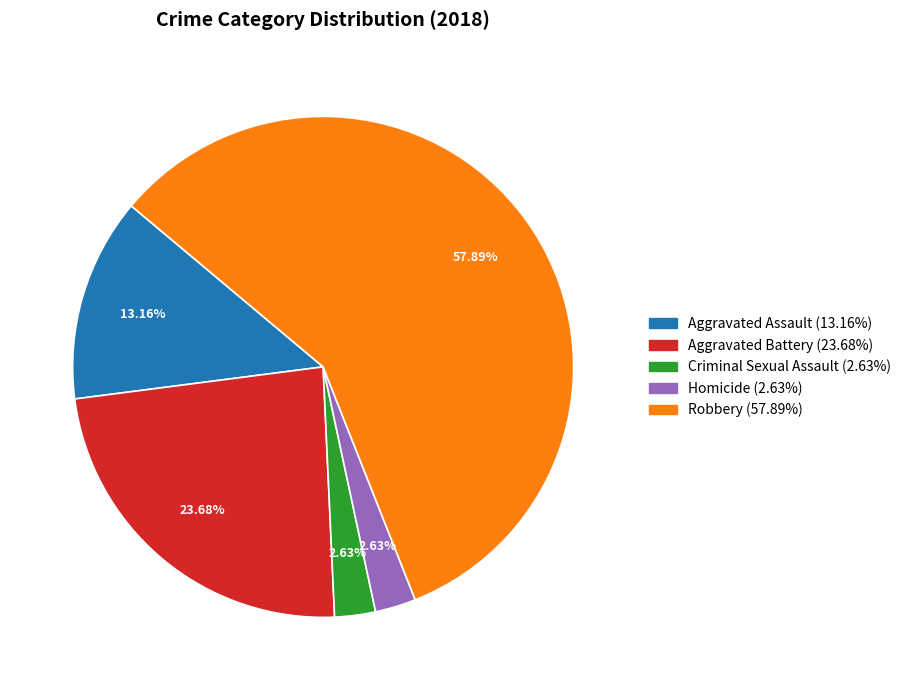

What percentage is the Aggravated Assault slice, to the nearest percent?

13%